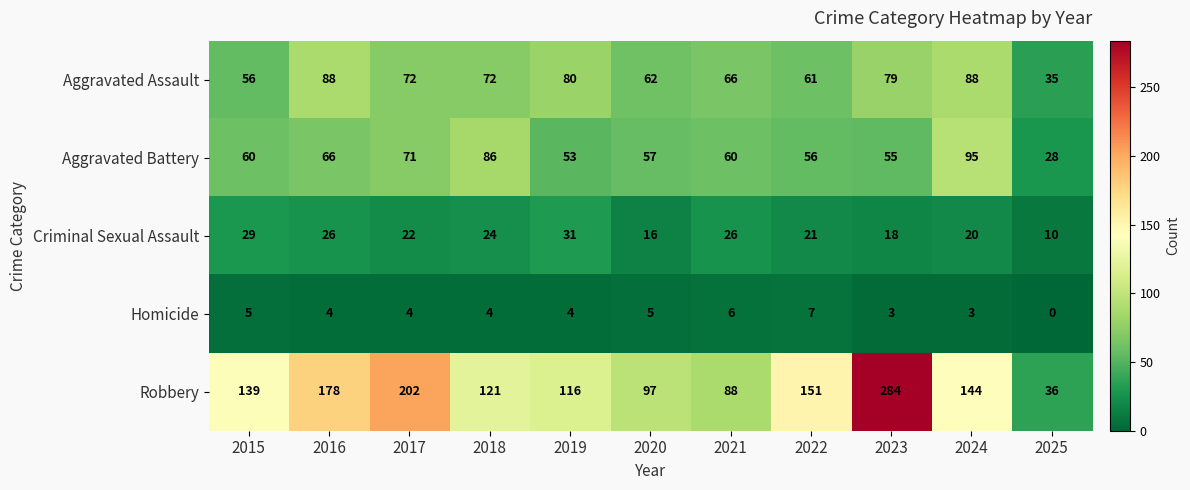

What is the sum of all Criminal Sexual Assault values?

243